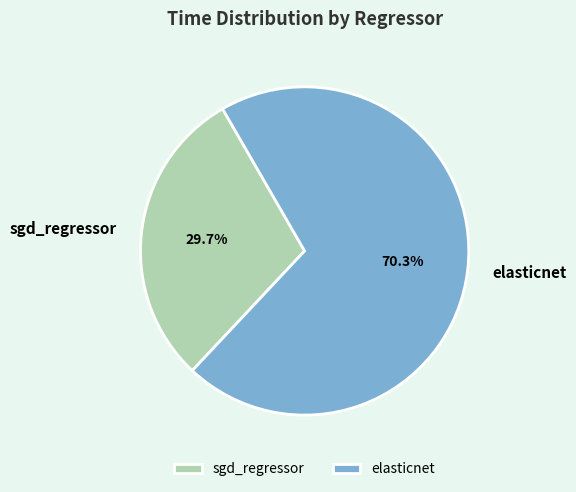

What percentage is NOT represented by elasticnet?

29.7%